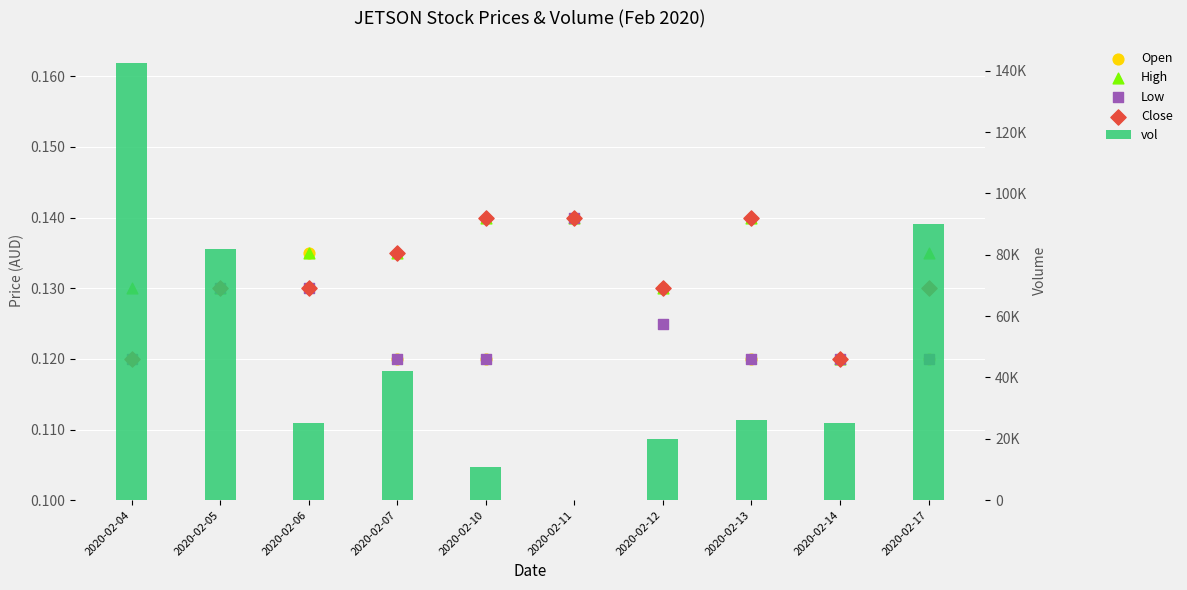

At how many categories does at least one series exceed 89258?

2